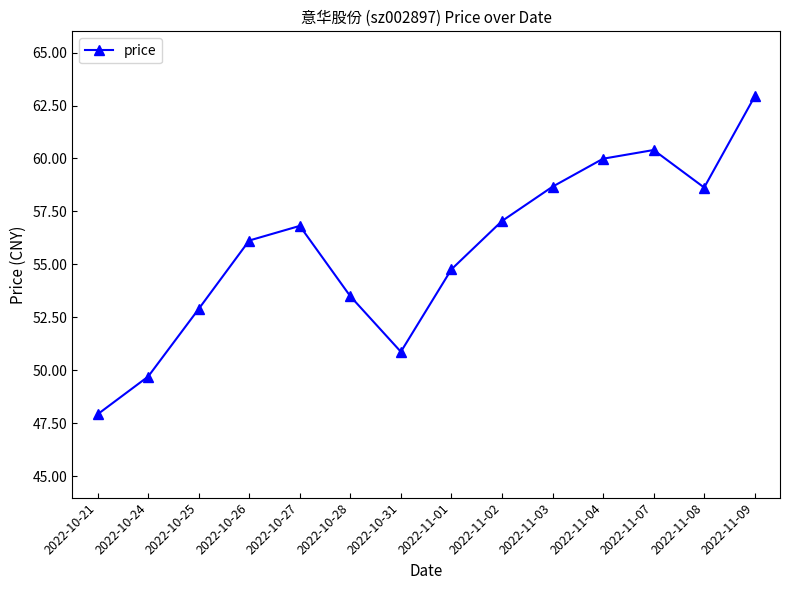

What is the label of the 6th point from the left?

2022-10-28